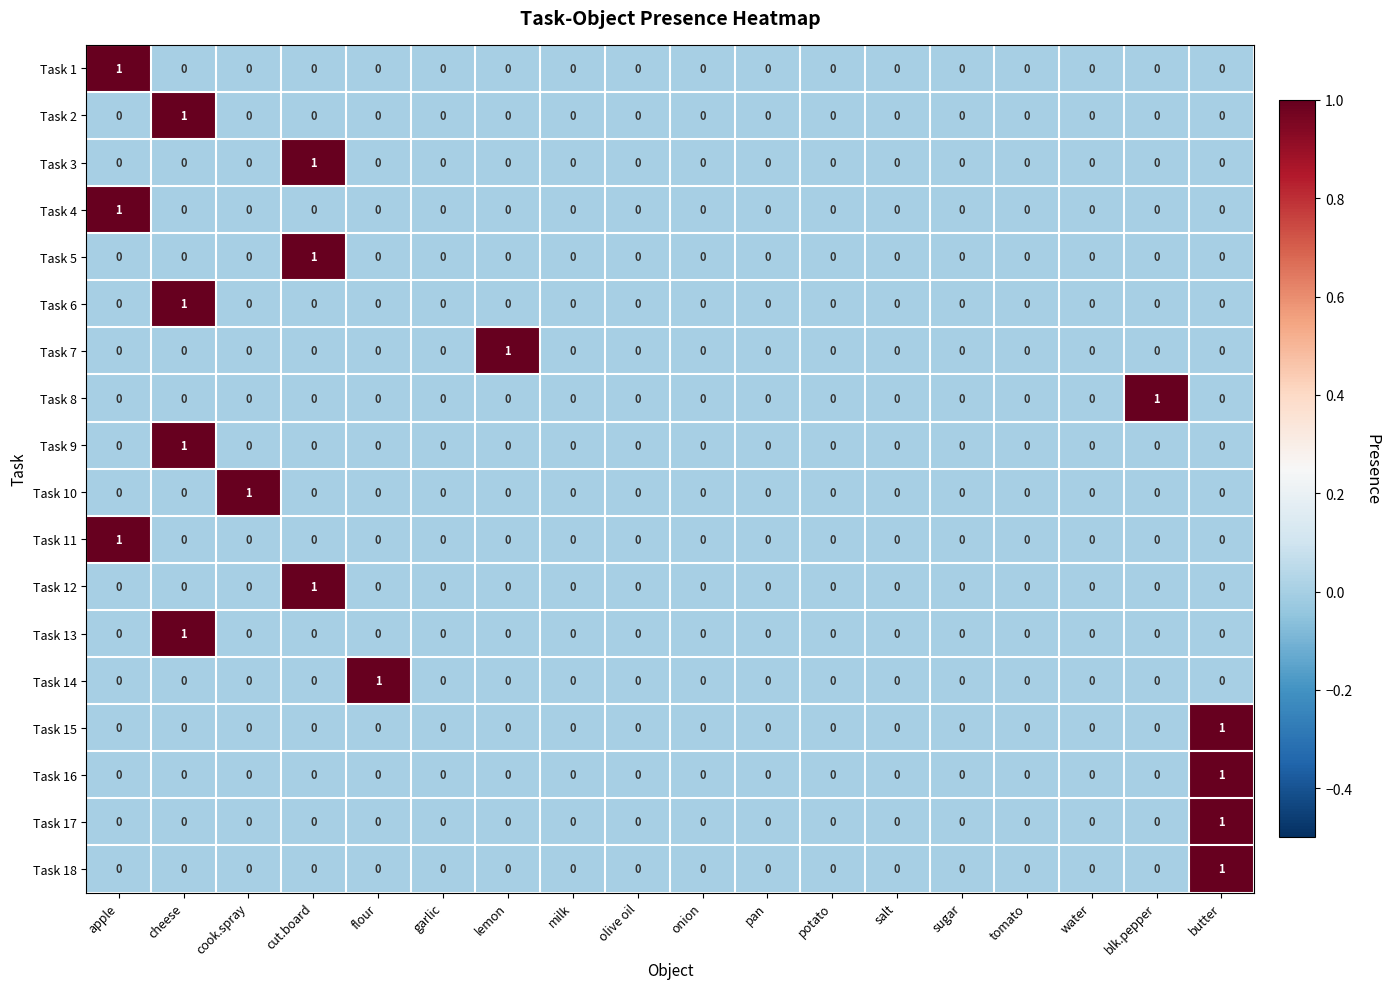

Count the Task 11 values in the range 0 to 1.

18